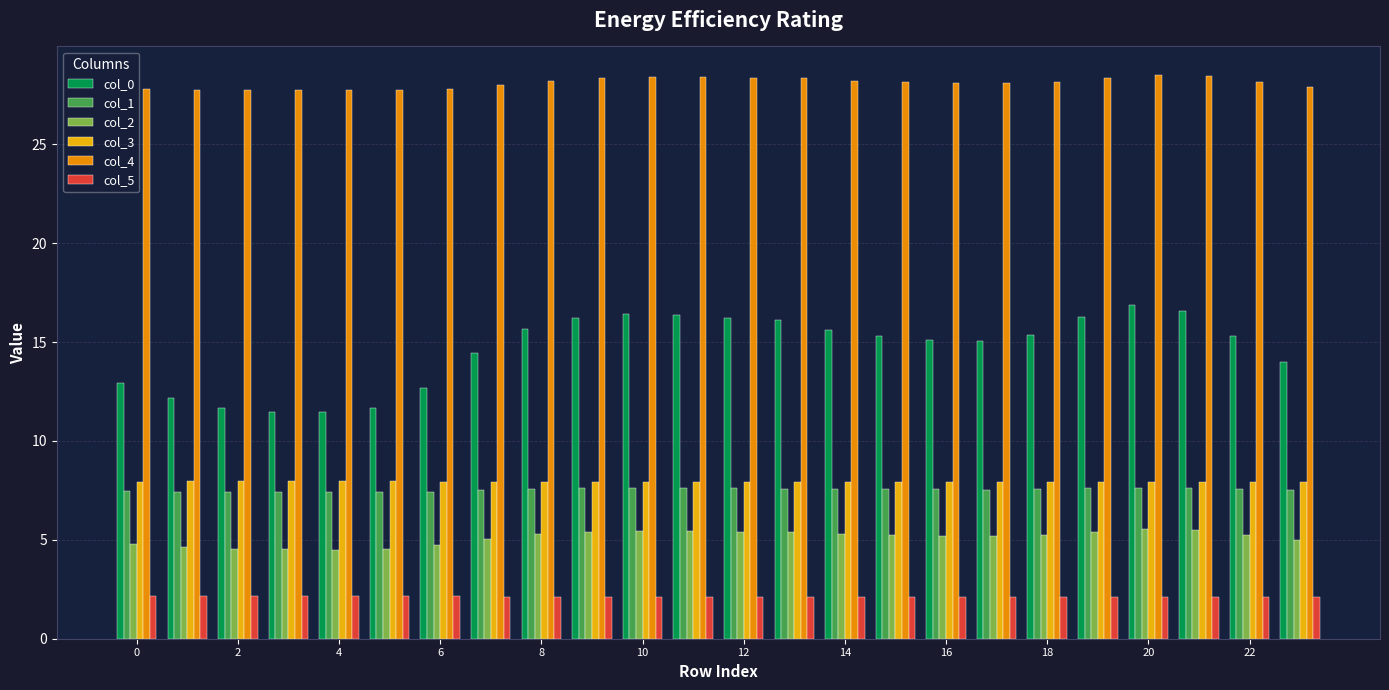

Which series has the largest total across all categories?

col_4